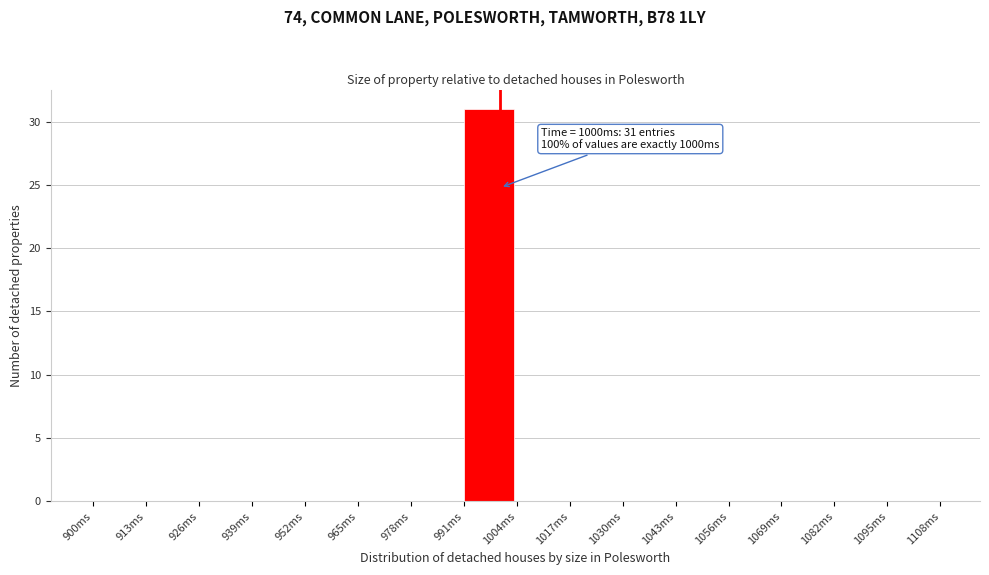

Over which range of the x-axis is the bar tallest?

991 to 1004